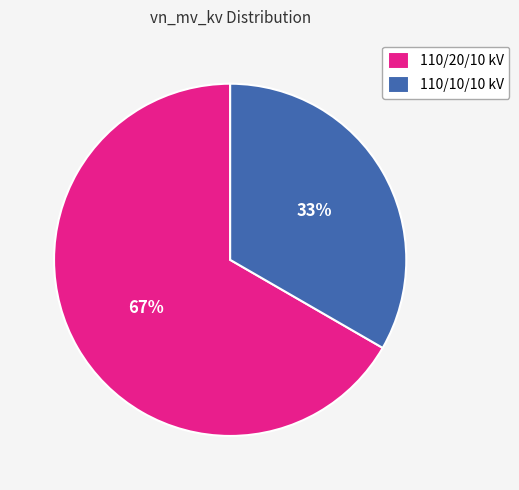

Combined, do 110/10/10 kV and 110/20/10 kV account for over 50%?

Yes